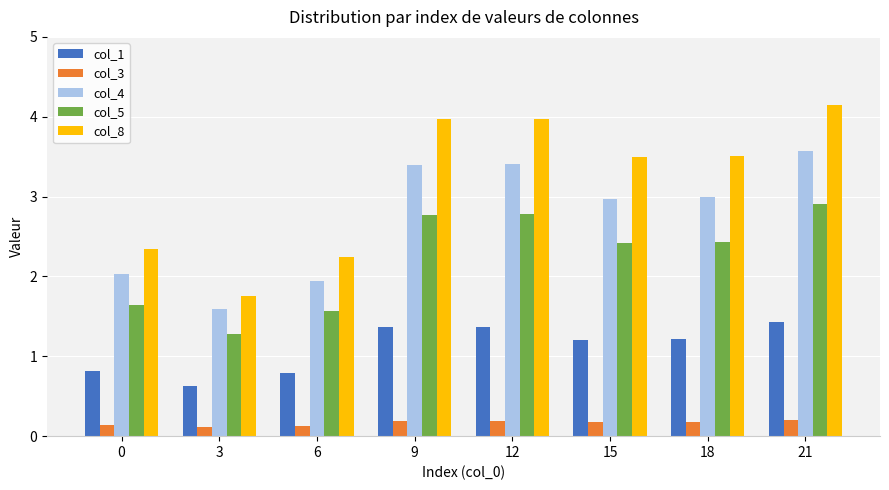

What is the smallest value displayed?

0.1